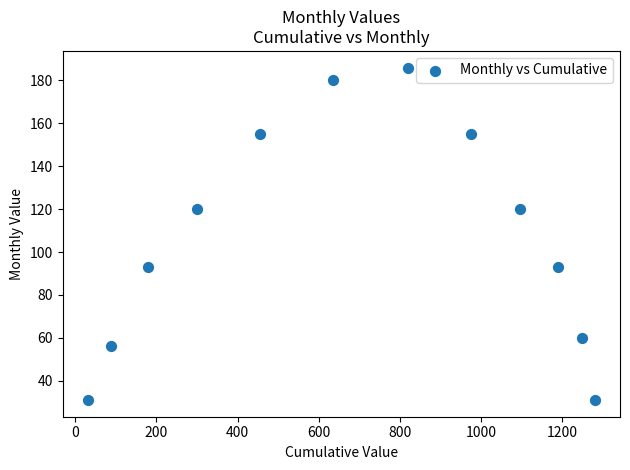

What is the average Y value?

107